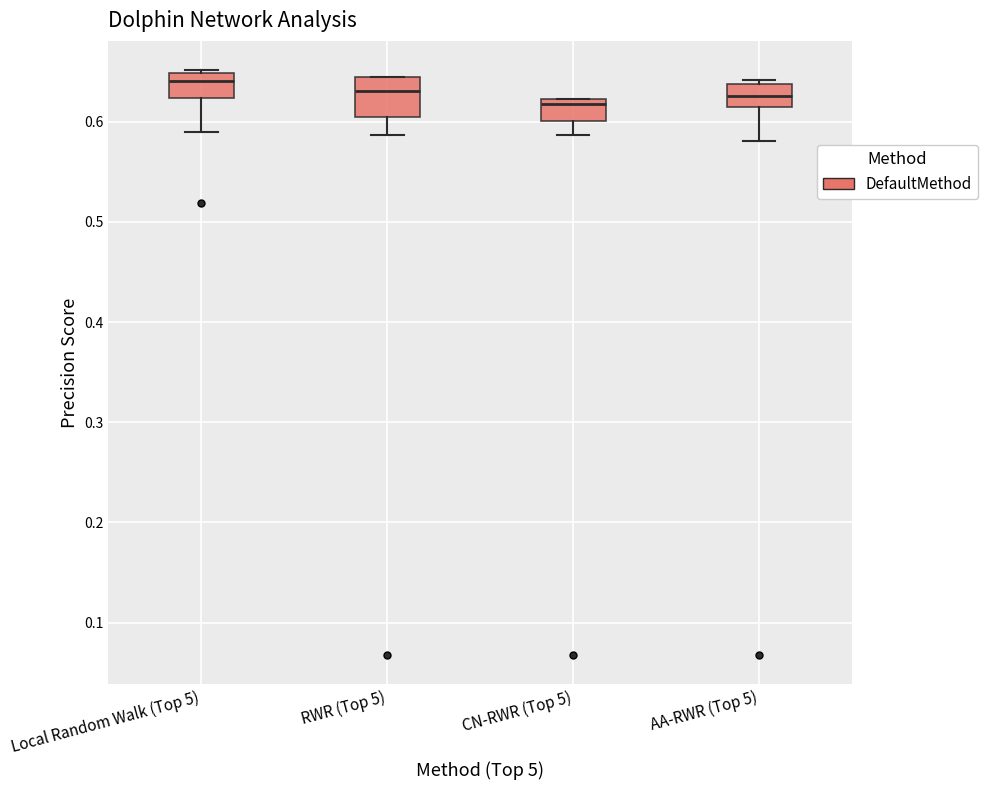

Reading left to right, transcribe this box plot: for each box, give where its median line is, the range the box spans, and where its two whiskers end, as read against the y-axis. The values are not printed on the chart, so give them approximately, as read against the axis.

Local Random Walk (Top 5): median 0.64, box 0.62 to 0.65, whiskers 0.59 to 0.65 (just above the box's upper edge)
RWR (Top 5): median 0.63, box 0.60 to 0.64, whiskers 0.59 to 0.65
CN-RWR (Top 5): median 0.62 (just below the box's upper edge), box 0.60 to 0.62, whiskers 0.59 to 0.62
AA-RWR (Top 5): median 0.63, box 0.61 to 0.64, whiskers 0.58 to 0.64 (just above the box's upper edge)